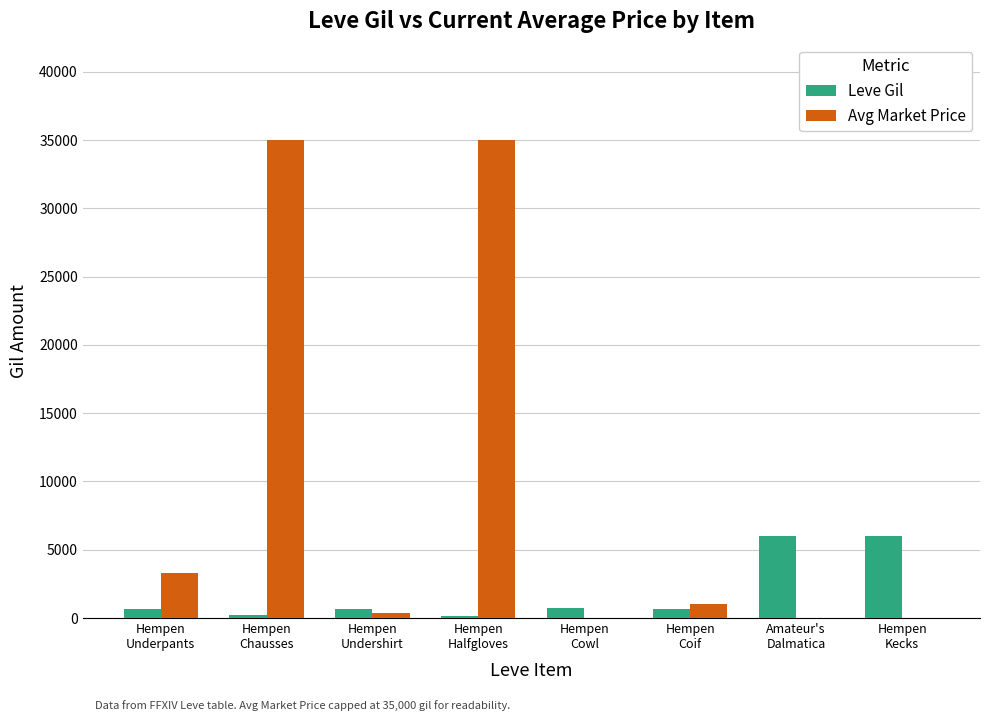

What is the highest value of the Avg Market Price series?

35000